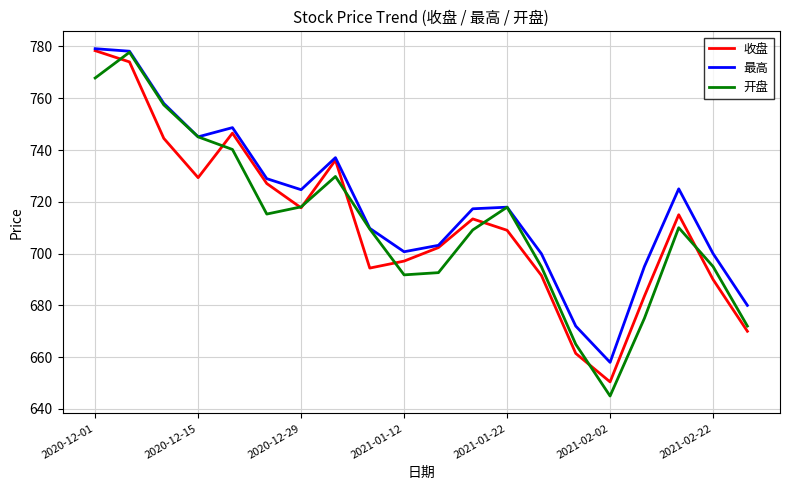

What is the highest value of the 开盘 series?

777.7